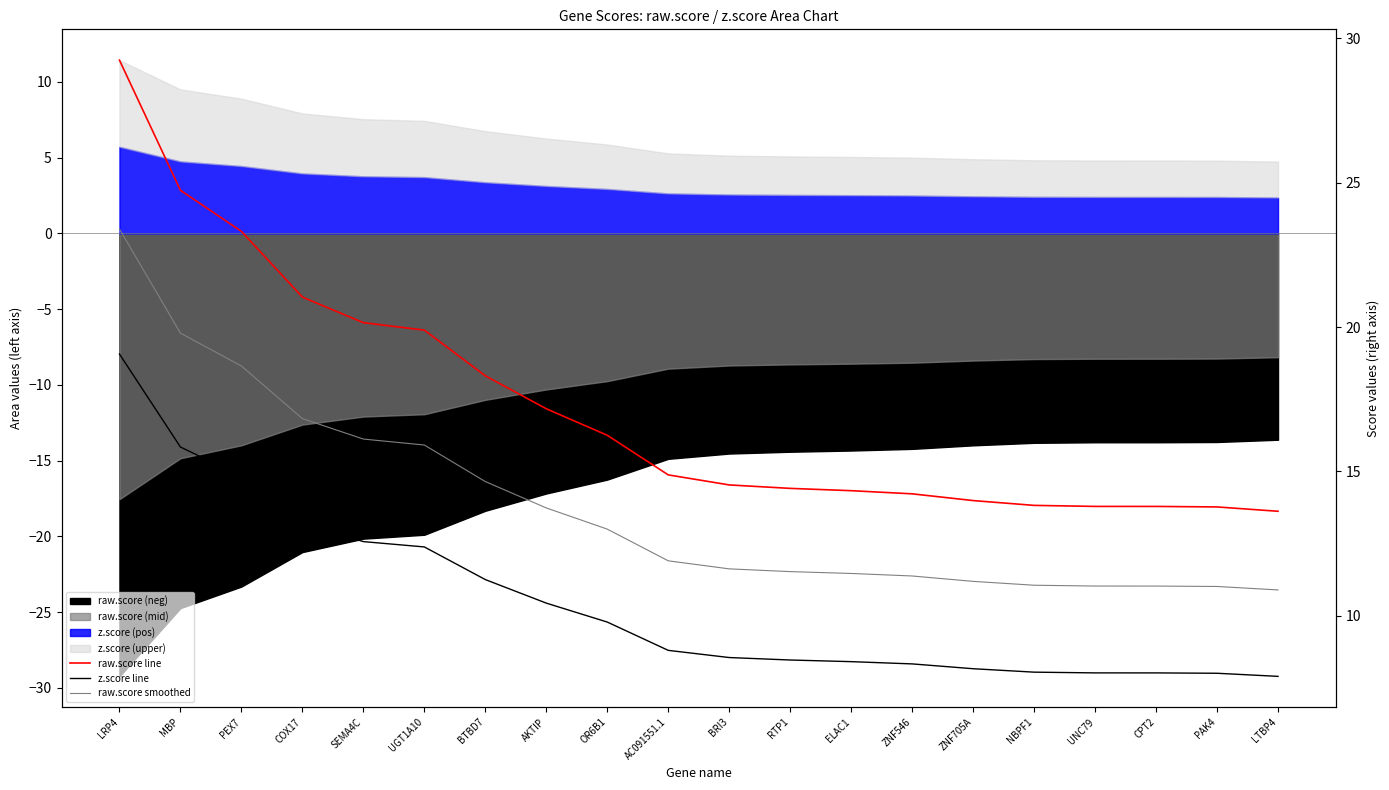

Reading left to right, transcribe all the data shown in this chart.

raw.score line: LRP4=29.2	MBP=24.7	PEX7=23.3	COX17=21.0	SEMA4C=20.2	UGT1A10=19.9	BTBD7=18.3	AKTIP=17.2	OR6B1=16.3	AC091551.1=14.9	BRI3=14.5	RTP1=14.4	ELAC1=14.3	ZNF546=14.2	ZNF705A=14.0	NBPF1=13.8	UNC79=13.8	CPT2=13.8	PAK4=13.8	LTBP4=13.6
z.score line: LRP4=19.1	MBP=15.8	PEX7=14.8	COX17=13.2	SEMA4C=12.6	UGT1A10=12.4	BTBD7=11.3	AKTIP=10.4	OR6B1=9.8	AC091551.1=8.8	BRI3=8.6	RTP1=8.5	ELAC1=8.4	ZNF546=8.3	ZNF705A=8.2	NBPF1=8.0	UNC79=8.0	CPT2=8.0	PAK4=8.0	LTBP4=7.9
raw.score smoothed: LRP4=23.4	MBP=19.8	PEX7=18.6	COX17=16.8	SEMA4C=16.1	UGT1A10=15.9	BTBD7=14.6	AKTIP=13.7	OR6B1=13.0	AC091551.1=11.9	BRI3=11.6	RTP1=11.5	ELAC1=11.5	ZNF546=11.4	ZNF705A=11.2	NBPF1=11.1	UNC79=11.0	CPT2=11.0	PAK4=11.0	LTBP4=10.9